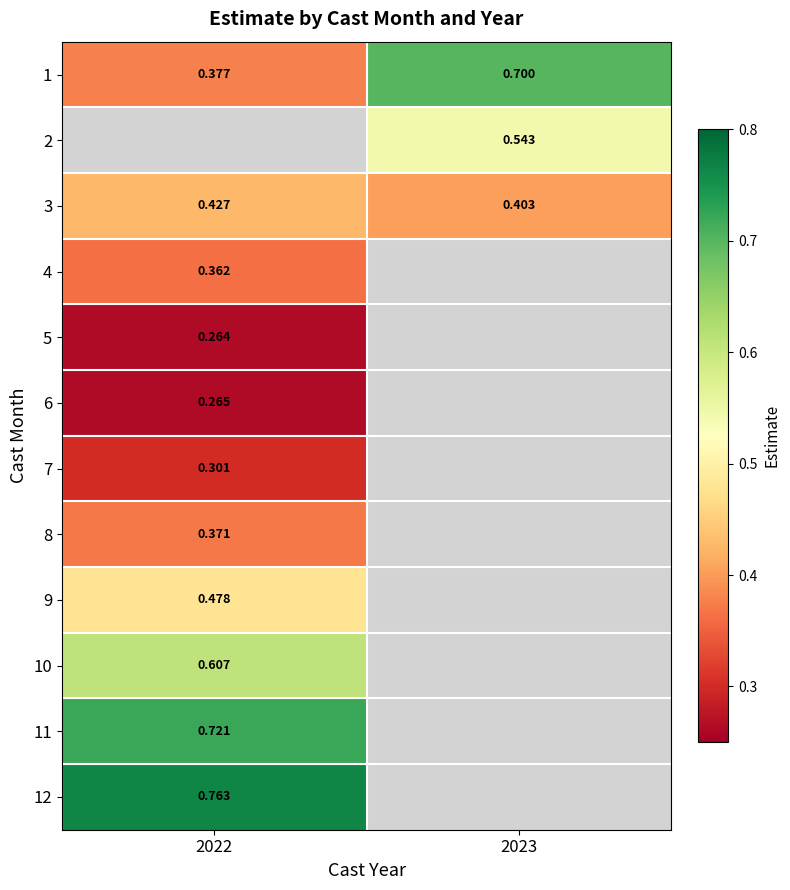

True or false: 3 has a value of 0.2 at 2022.

False